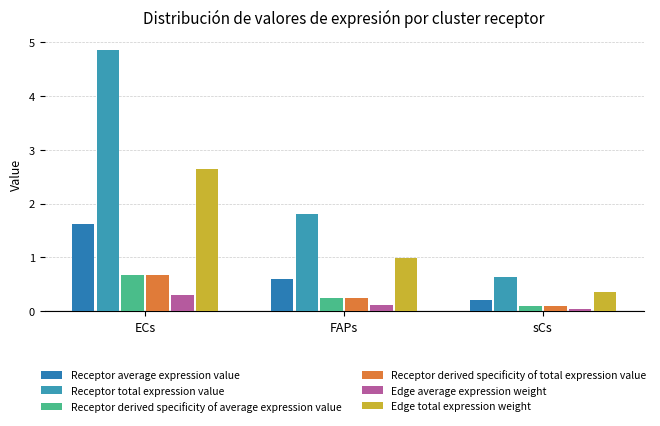

The Edge average expression weight series shows 0.0 at sCs. True or false?

True